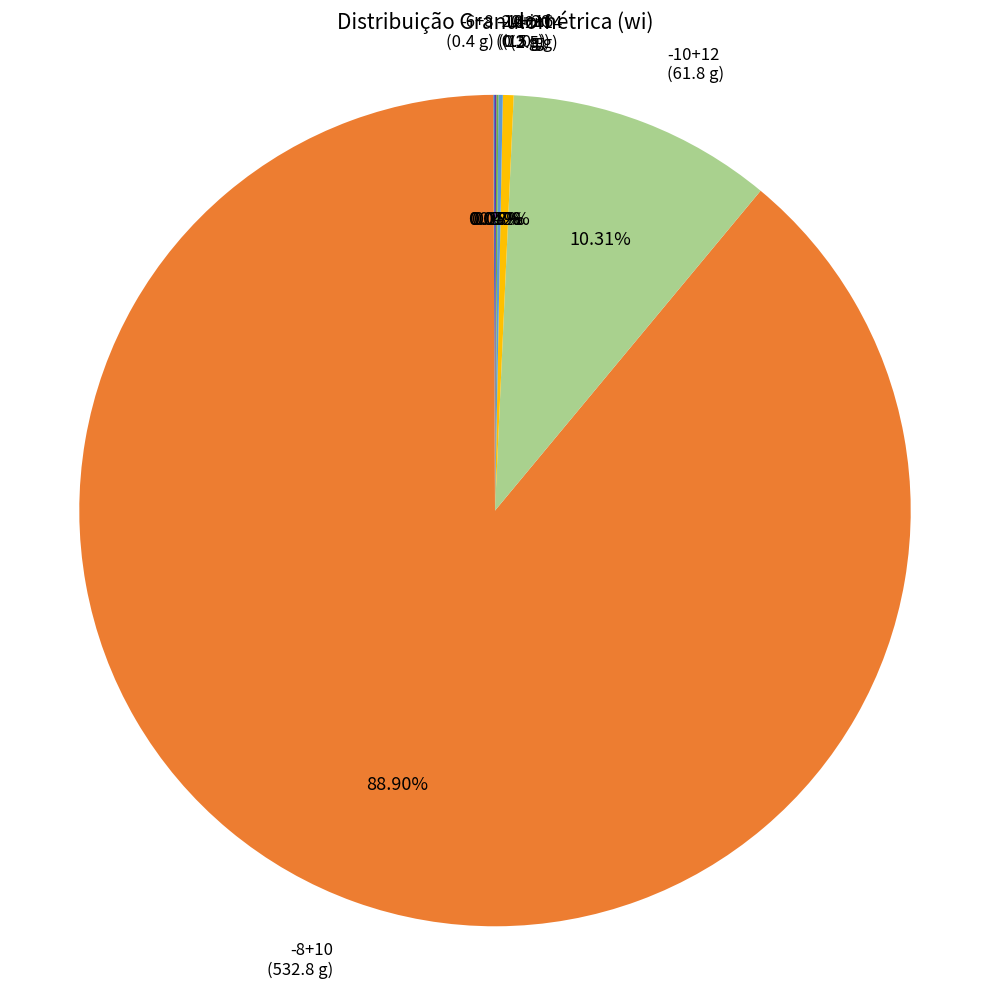

Is the sum of -12+14 (2.5 g) and -10+12 (61.8 g) greater than half?

No